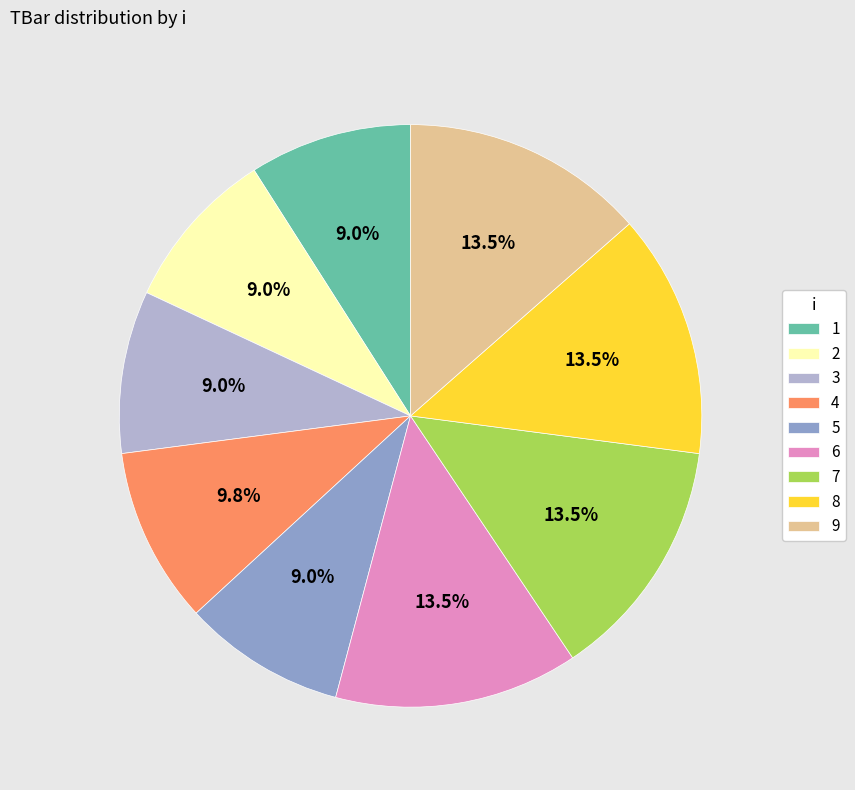

True or false: 1 accounts for 9% of the total.

True